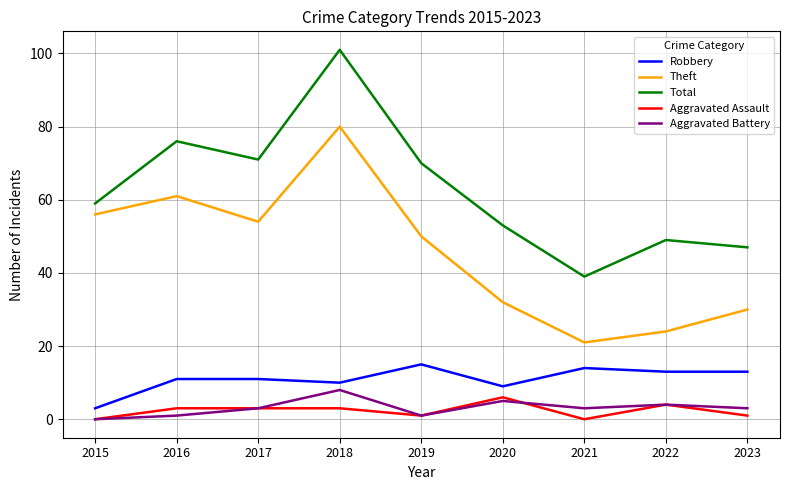

True or false: Theft and Aggravated Battery cross at least once.

False